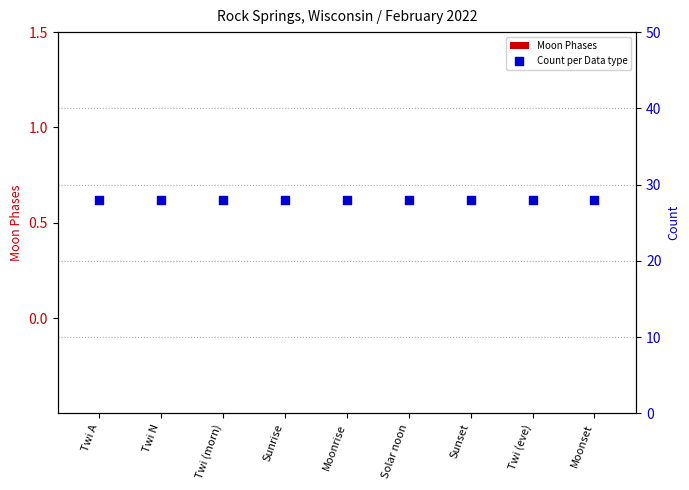

Which series contains the lowest Y value?

Moon Phases